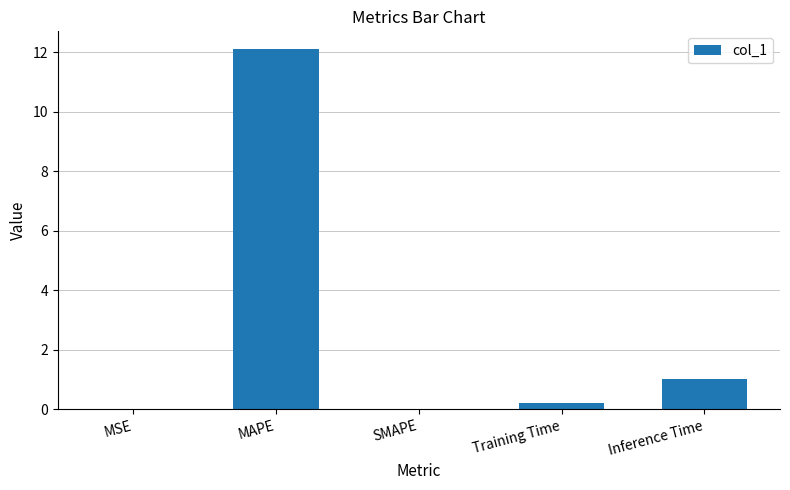

Between SMAPE and Inference Time, which is larger?

Inference Time